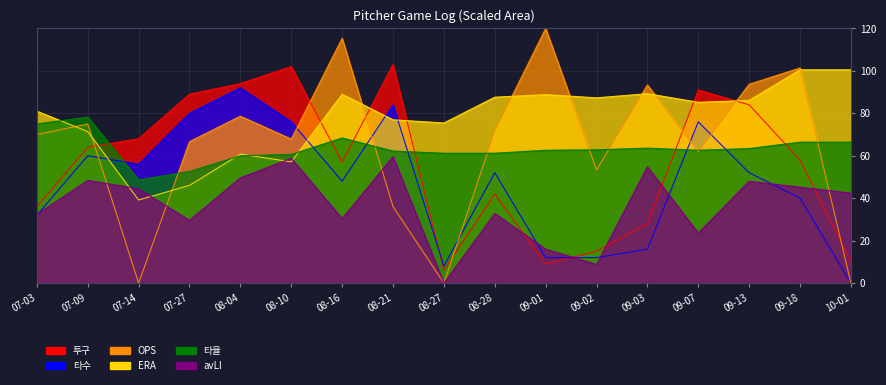

True or false: 타율 has more than 1 points higher than both neighbors.

True